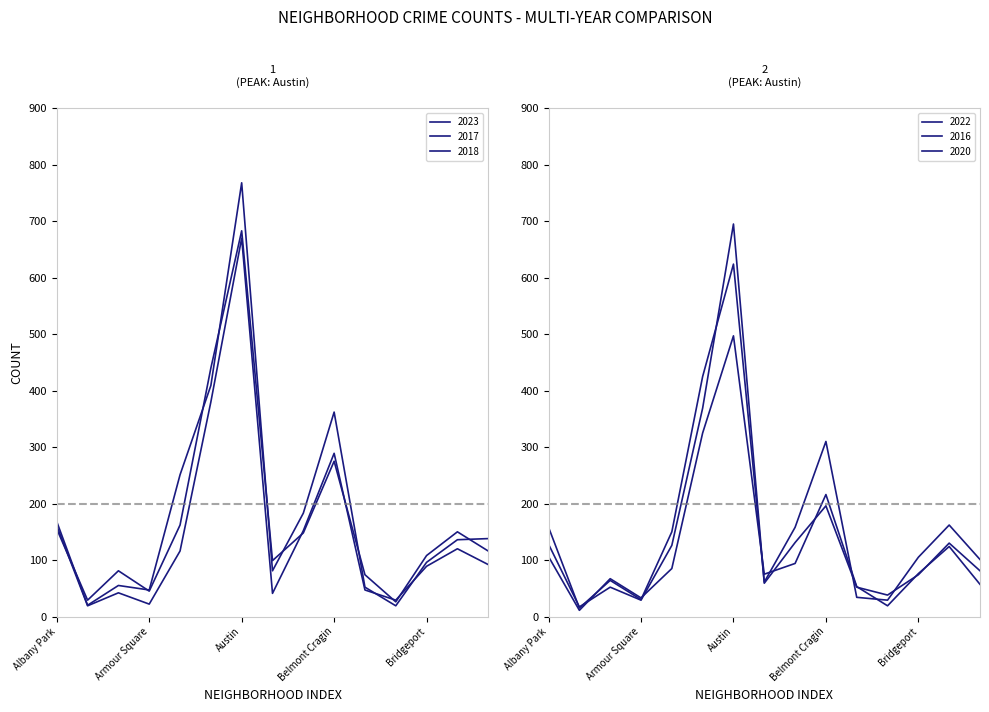

At which category is the sum across all series the highest?

Austin